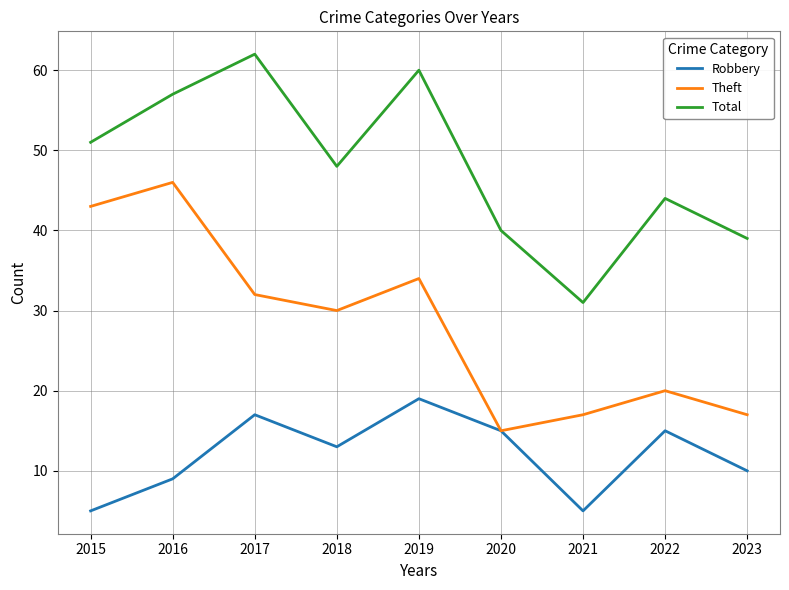

True or false: Theft and Total cross at least once.

False